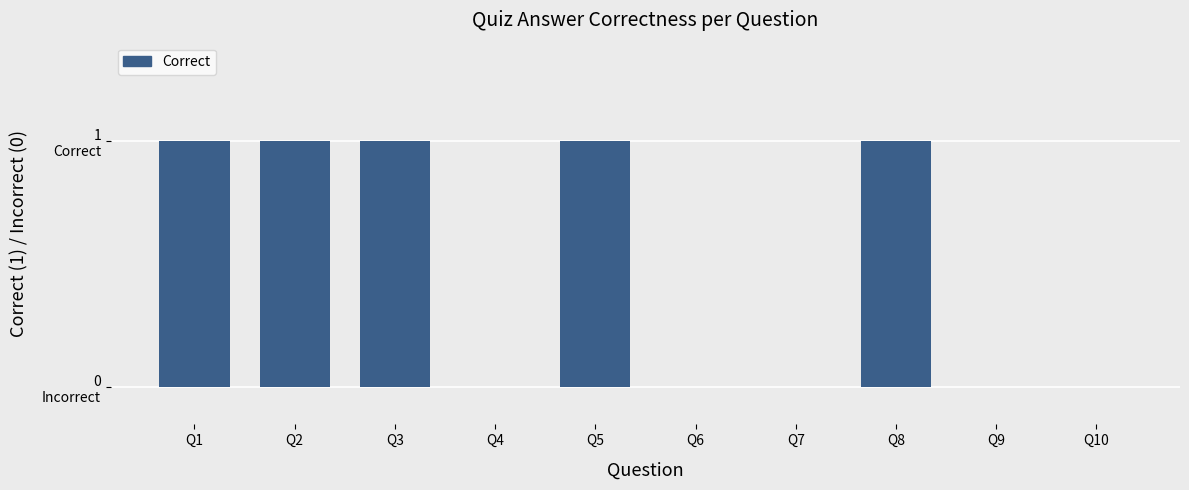

How many values are below 1?

5